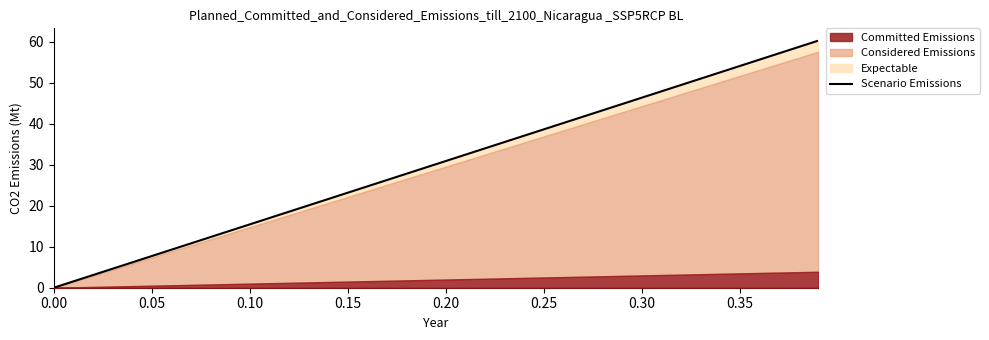

What is the difference between the second highest and second lowest values?

57.2